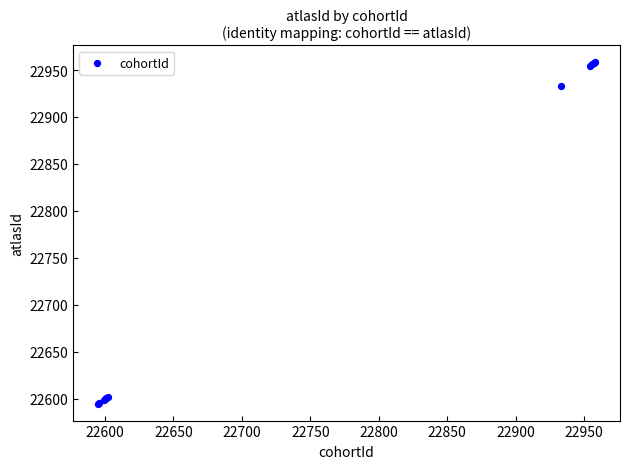

What Y value in the scatter plot is closest to 22776?

22933